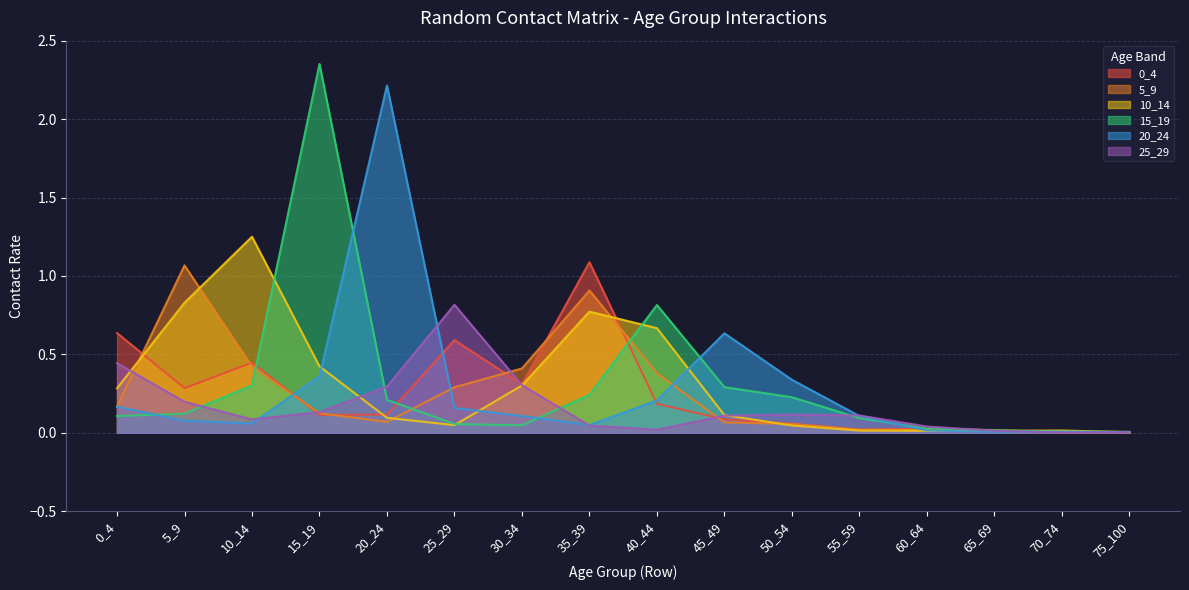

Which series has the largest range (max minus min)?

15_19